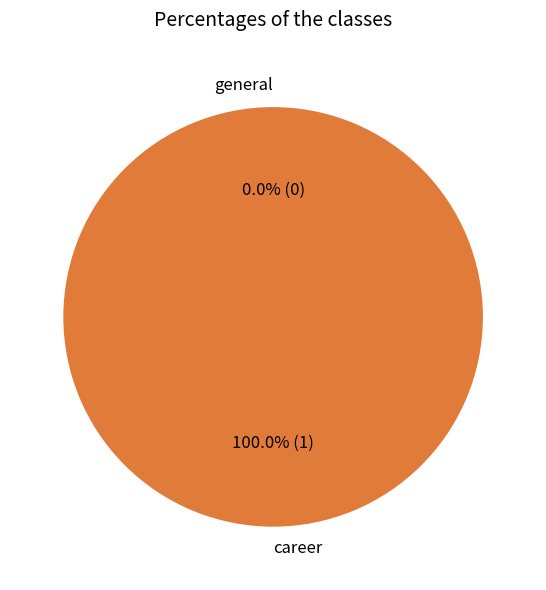

What percentage is the career slice, to the nearest percent?

100%